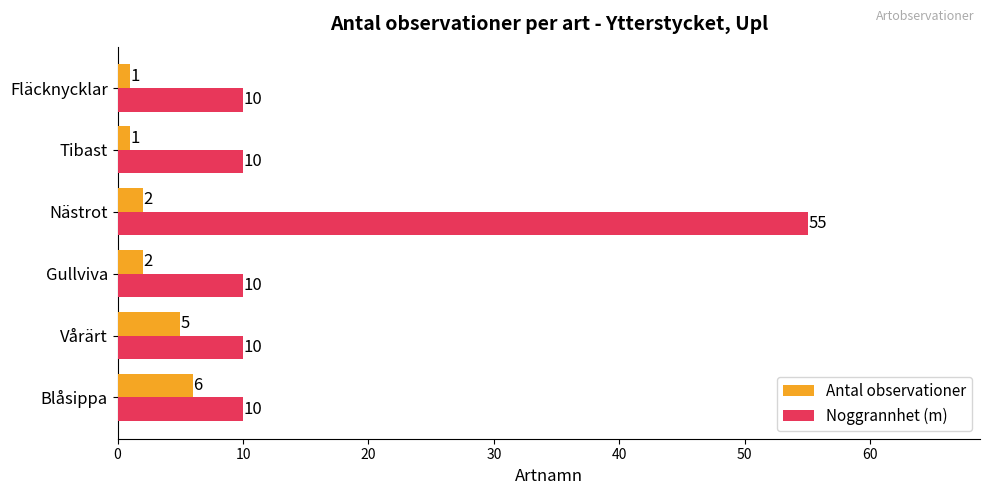

What are all the series names shown in the legend?

Antal observationer, Noggrannhet (m)